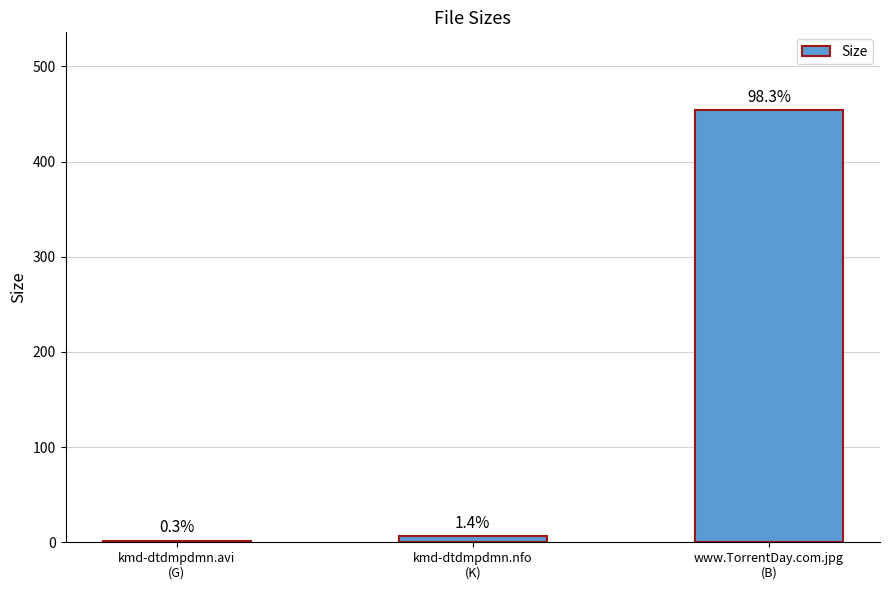

Are the bars horizontal?

No